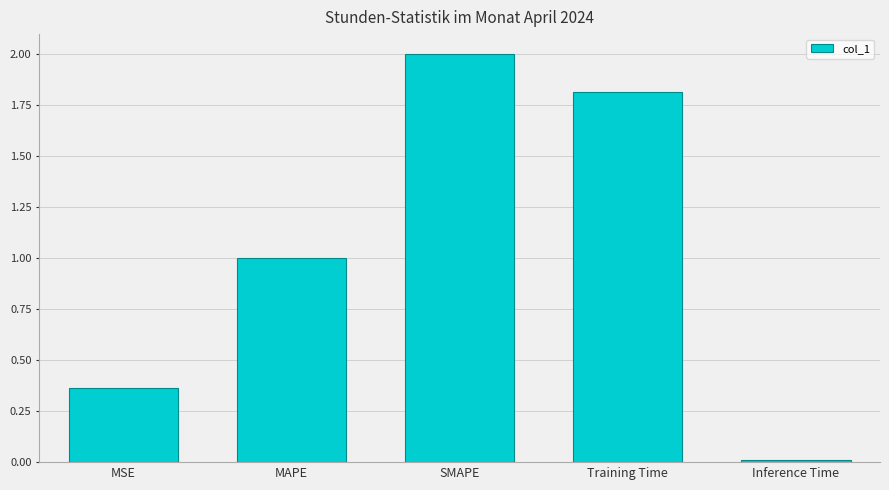

Are the bars grouped side by side (vs. stacked)?

No